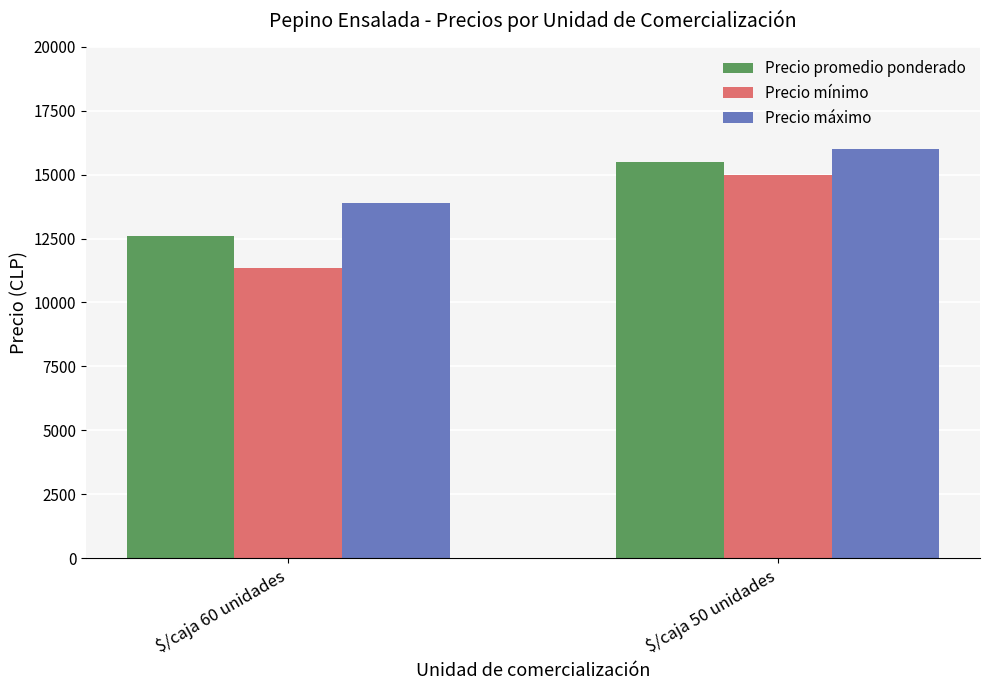

What are all the series names shown in the legend?

Precio promedio ponderado, Precio mínimo, Precio máximo